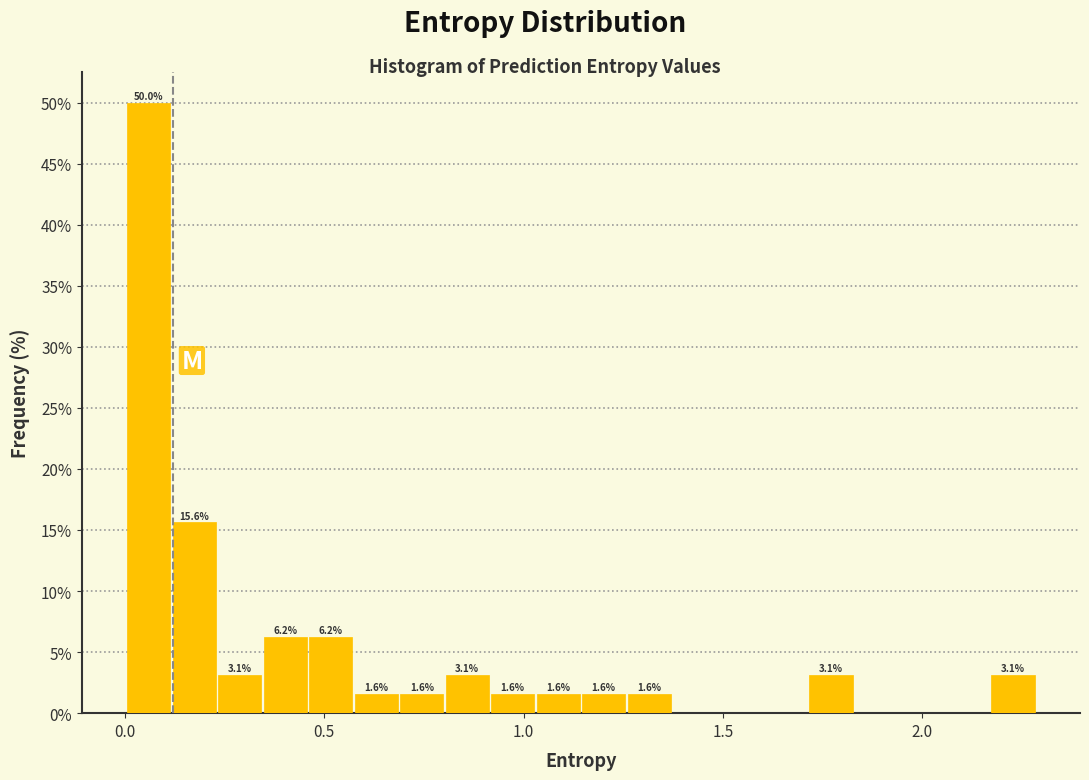

Read against the x-axis, roughly where is the centre of the tallest bar?

0.05